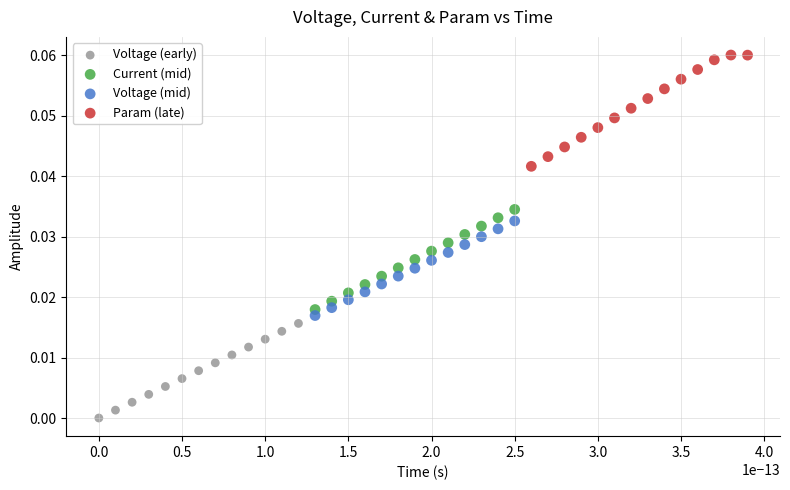

Which series reaches the maximum Y coordinate?

Param (late)